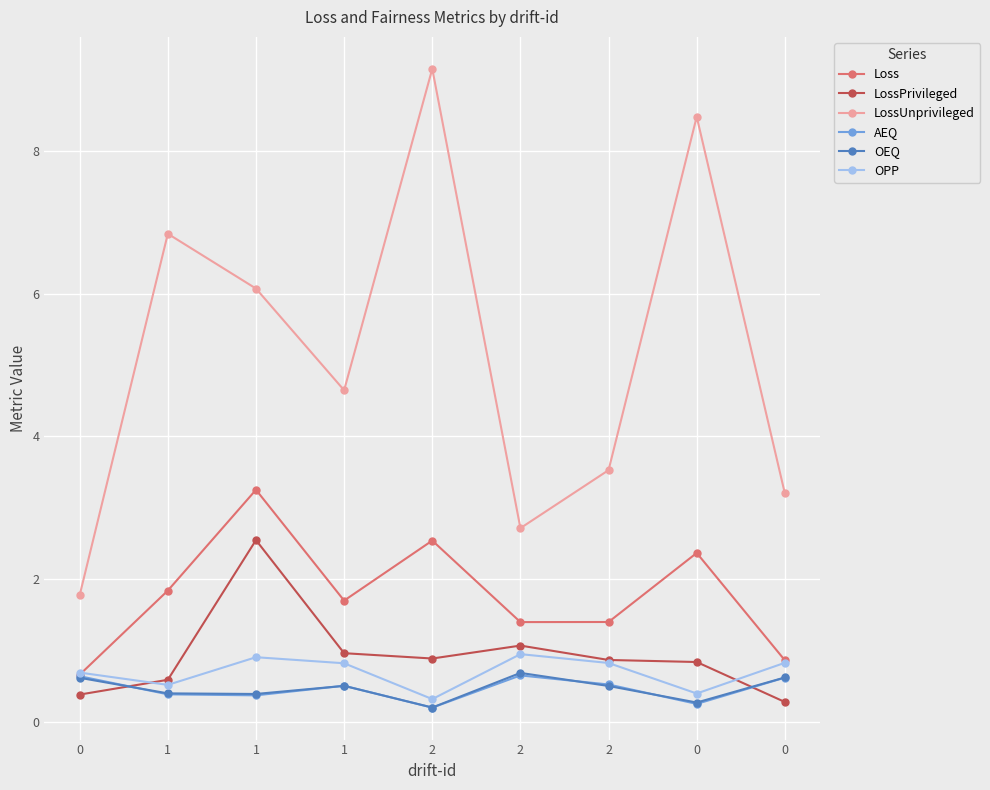

What is the spread (max minus min) of values at 2?

8.9